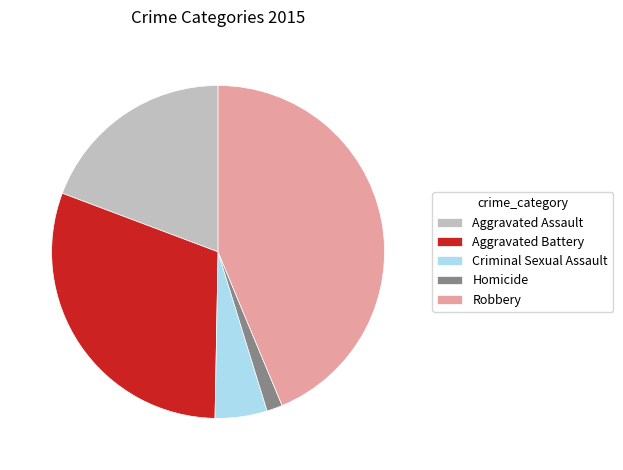

Do Robbery and Aggravated Assault together represent more than half of the pie?

Yes